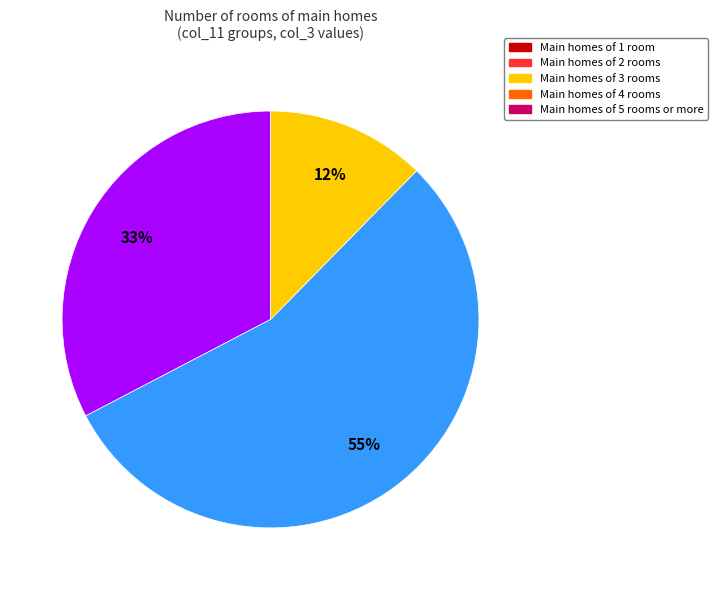

How many slices are in this pie chart?

3